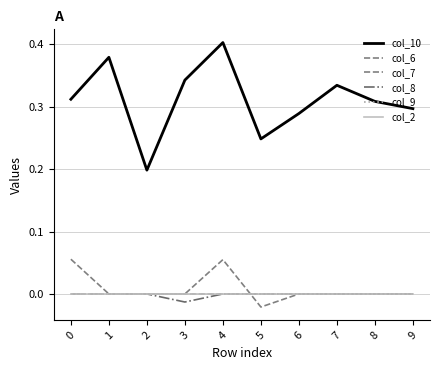

How many intersections are there between col_6 and col_7?

1